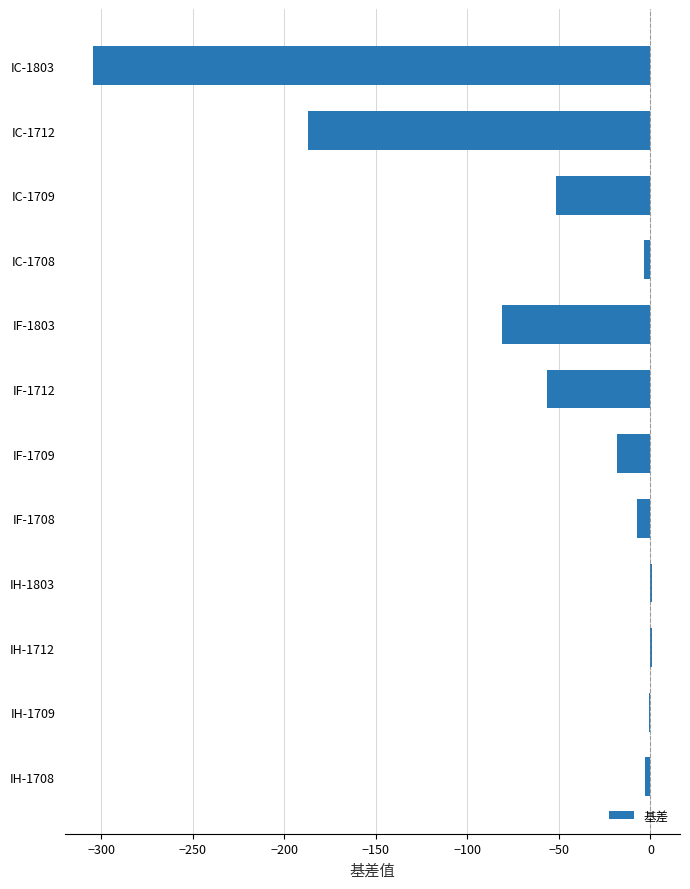

Between IC-1709 and IF-1708, which is larger?

IF-1708